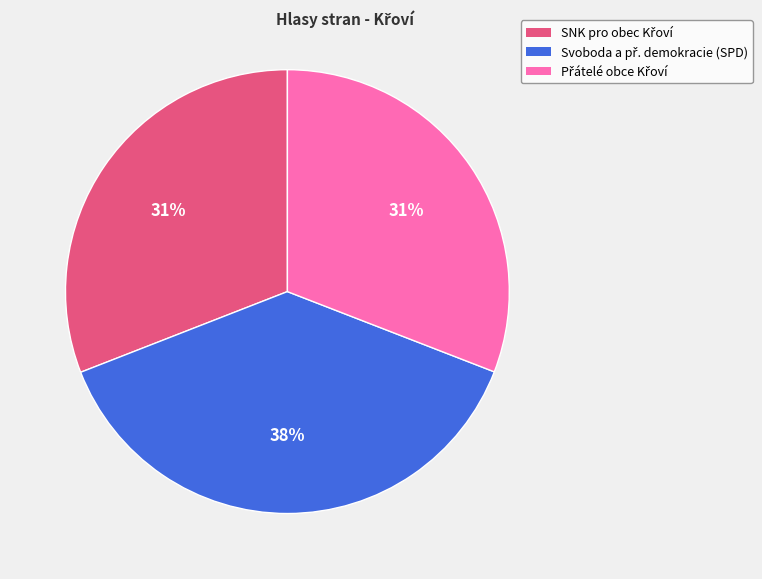

Count the number of slices in the pie.

3